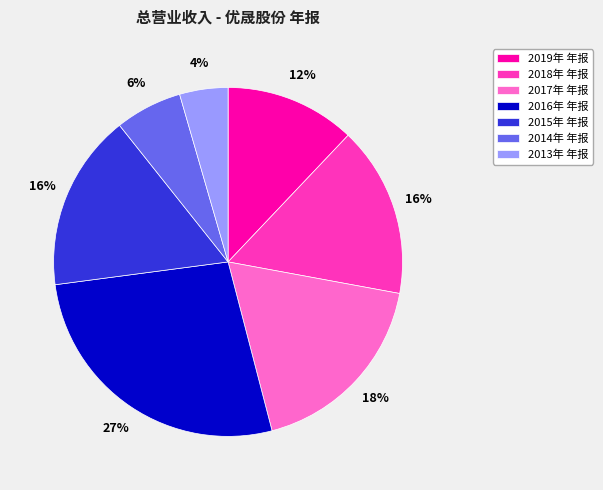

Combined, do 2015年 年报 and 2018年 年报 account for over 50%?

No